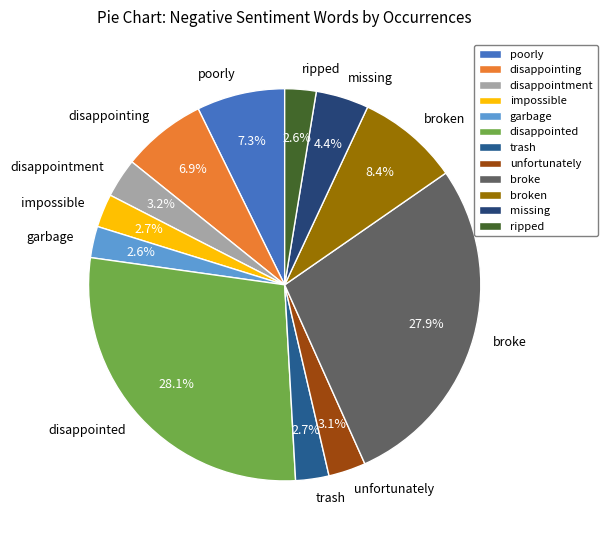

How many slices are in this pie chart?

12